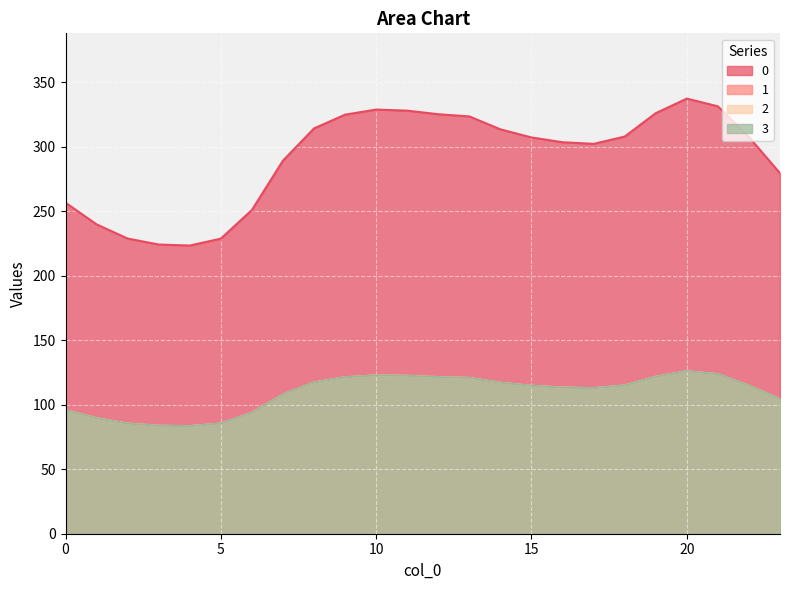

Rank the series by their maximum value, from lowest to highest.

1, 2, 3, 0